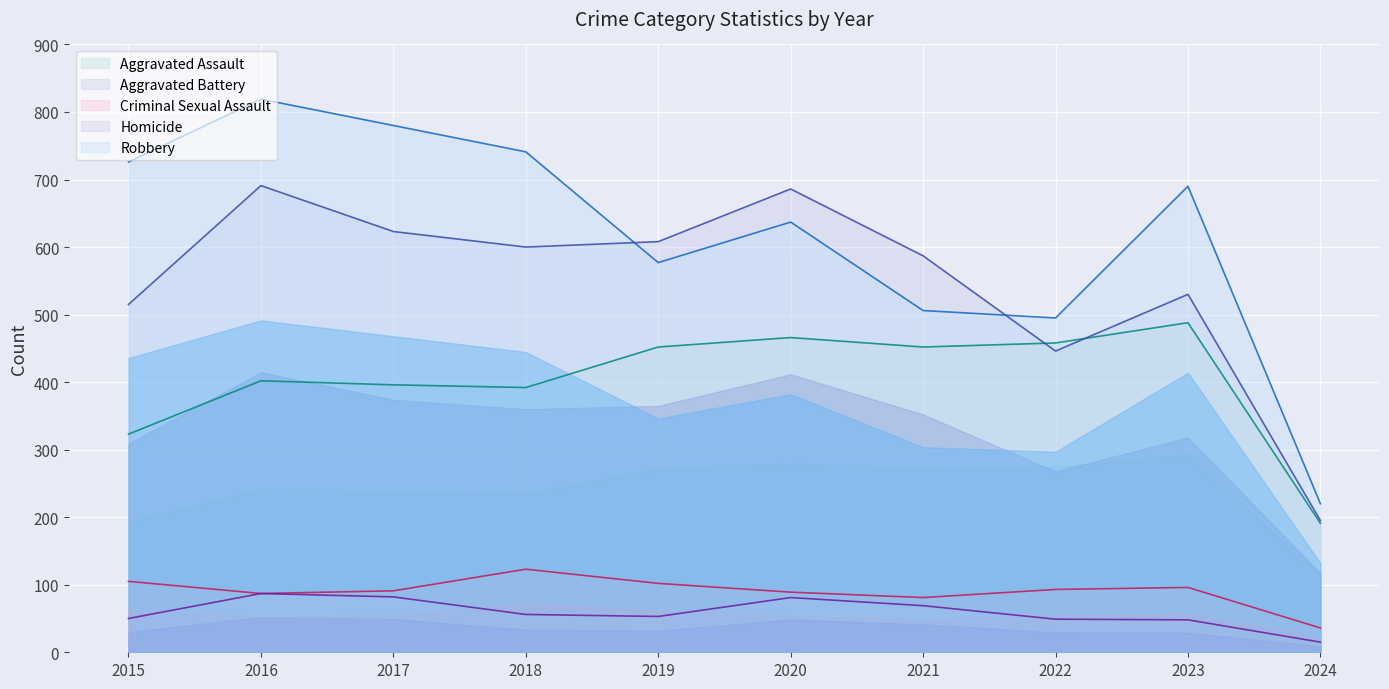

Reading left to right, list all the values displayed in this chart.

Aggravated Assault: 2015=323	2016=402	2017=396	2018=392	2019=452	2020=466	2021=452	2022=458	2023=488	2024=191
Aggravated Battery: 2015=515	2016=691	2017=623	2018=600	2019=608	2020=686	2021=587	2022=446	2023=530	2024=195
Criminal Sexual Assault: 2015=105	2016=87	2017=91	2018=123	2019=102	2020=89	2021=81	2022=93	2023=96	2024=36
Homicide: 2015=50	2016=87	2017=82	2018=56	2019=53	2020=81	2021=69	2022=49	2023=48	2024=15
Robbery: 2015=726	2016=819	2017=780	2018=741	2019=577	2020=637	2021=506	2022=495	2023=690	2024=220